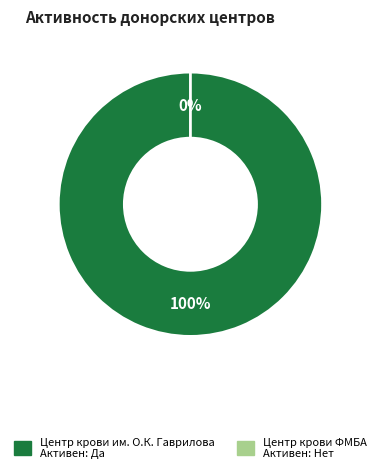

What percentage do Центр крови ФМБА and Центр крови им. О.К. Гаврилова together represent?

100.0%